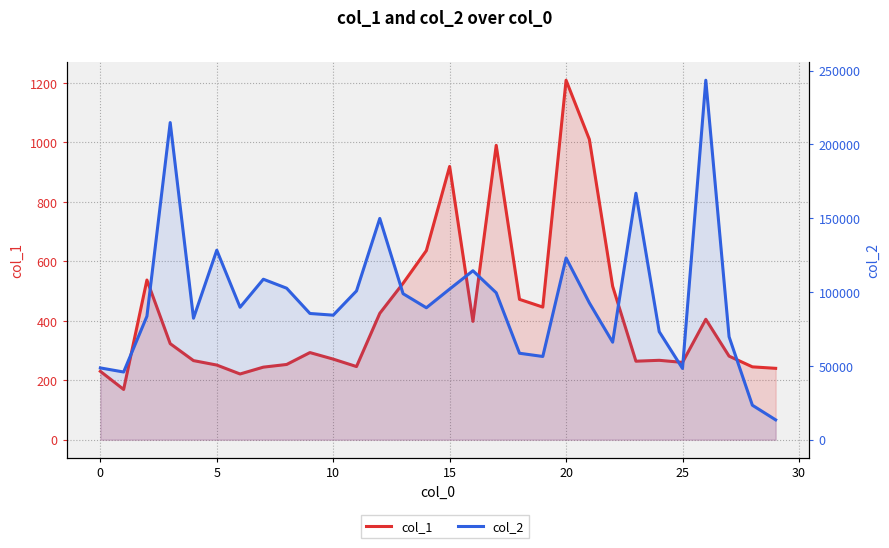

What is the highest value of the col_1 series?

1209